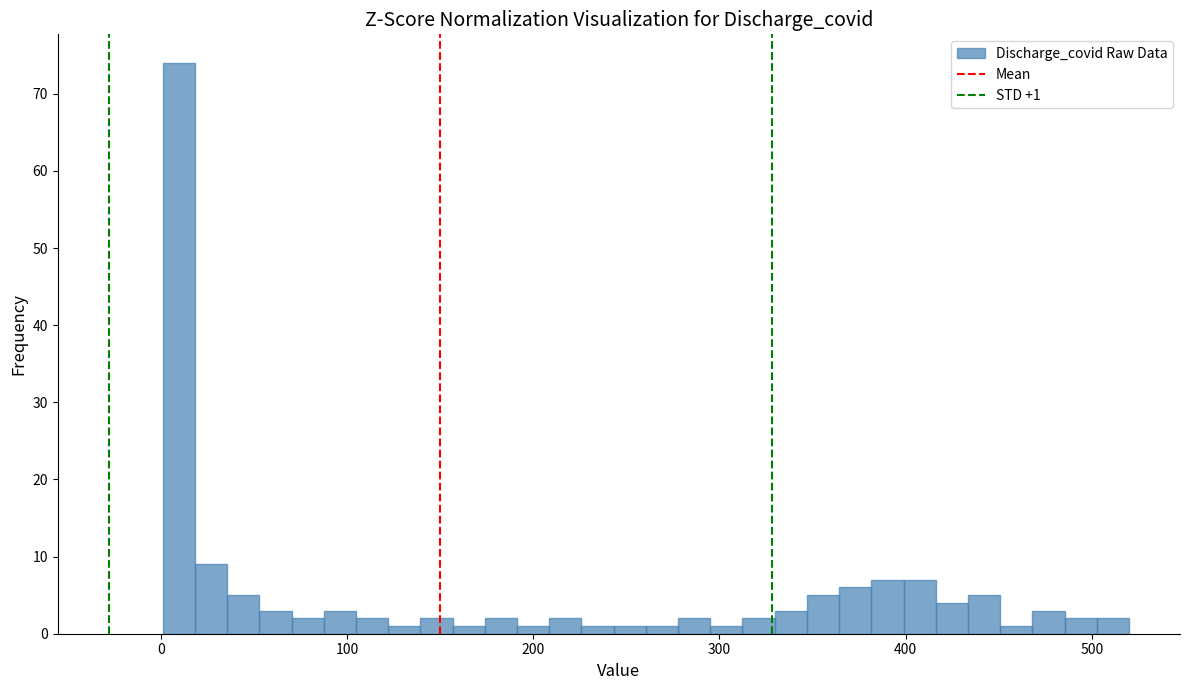

Read against the x-axis, roughly where is the centre of the tallest bar?

10